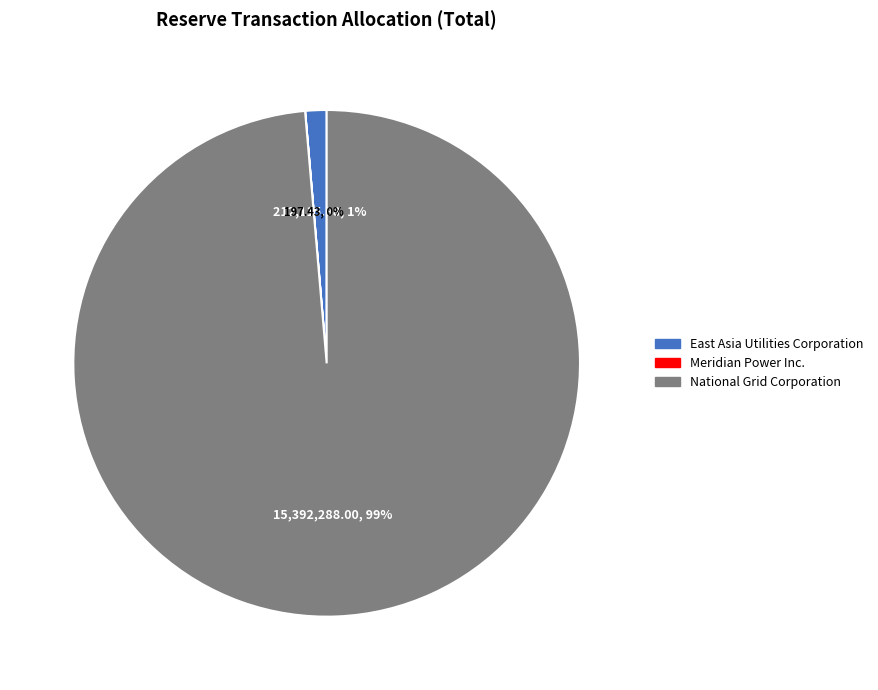

True or false: National Grid Corporation accounts for 85% of the total.

False